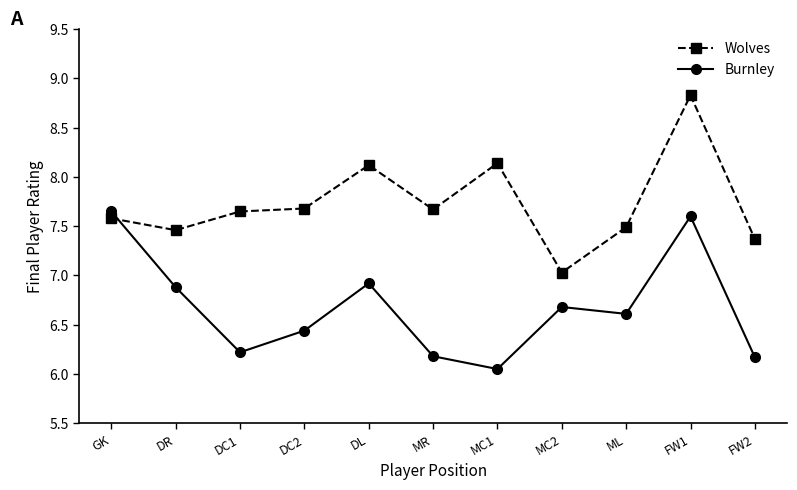

Between DC1 and DL, which series saw the biggest shift?

Burnley